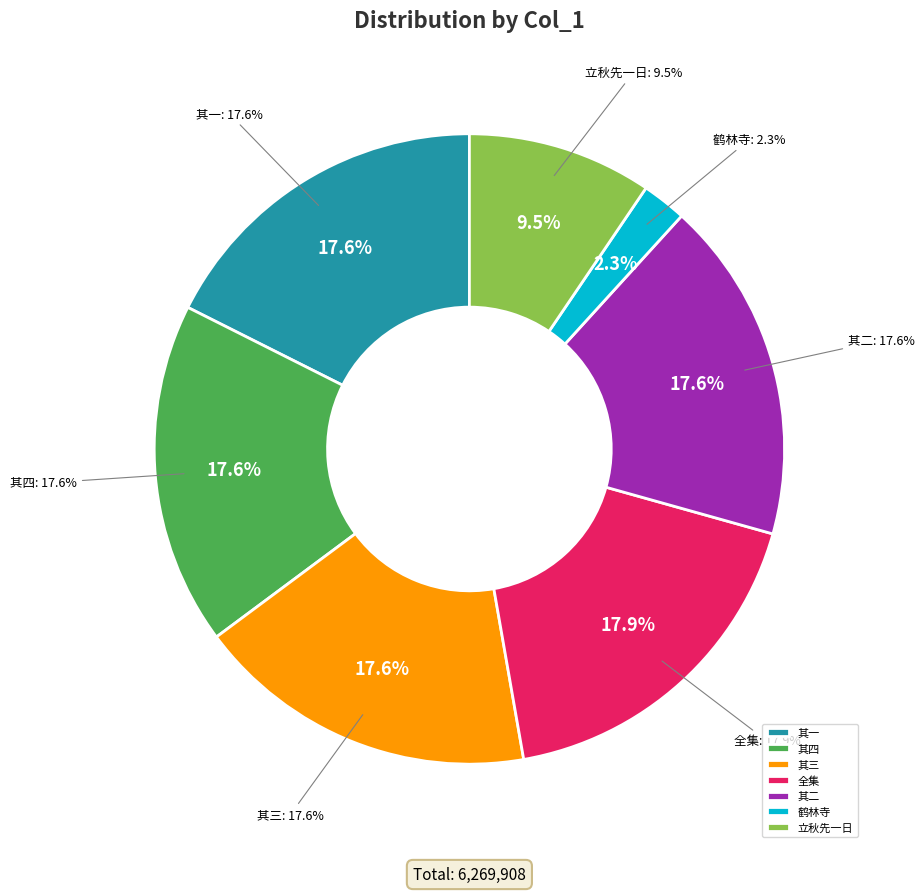

What percentage is NOT represented by 以竹院逢僧为韵集杜工部句赠鹤林老别流禅师四首 其二?

82.4%